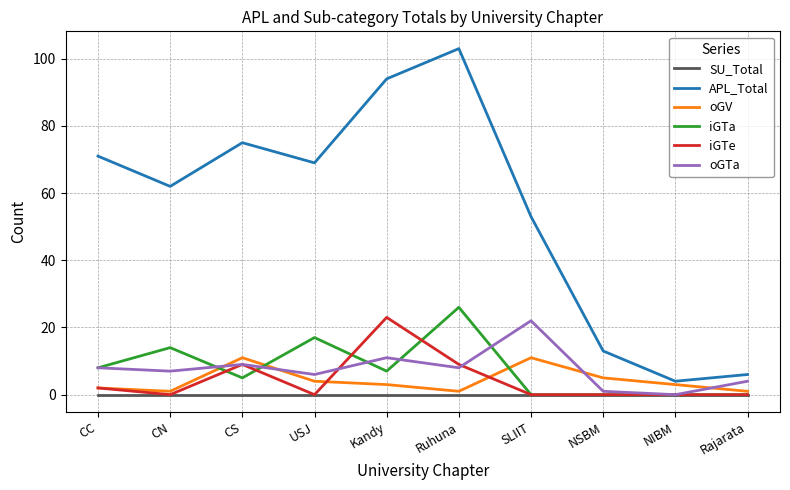

True or false: iGTe and APL_Total cross at least once.

False